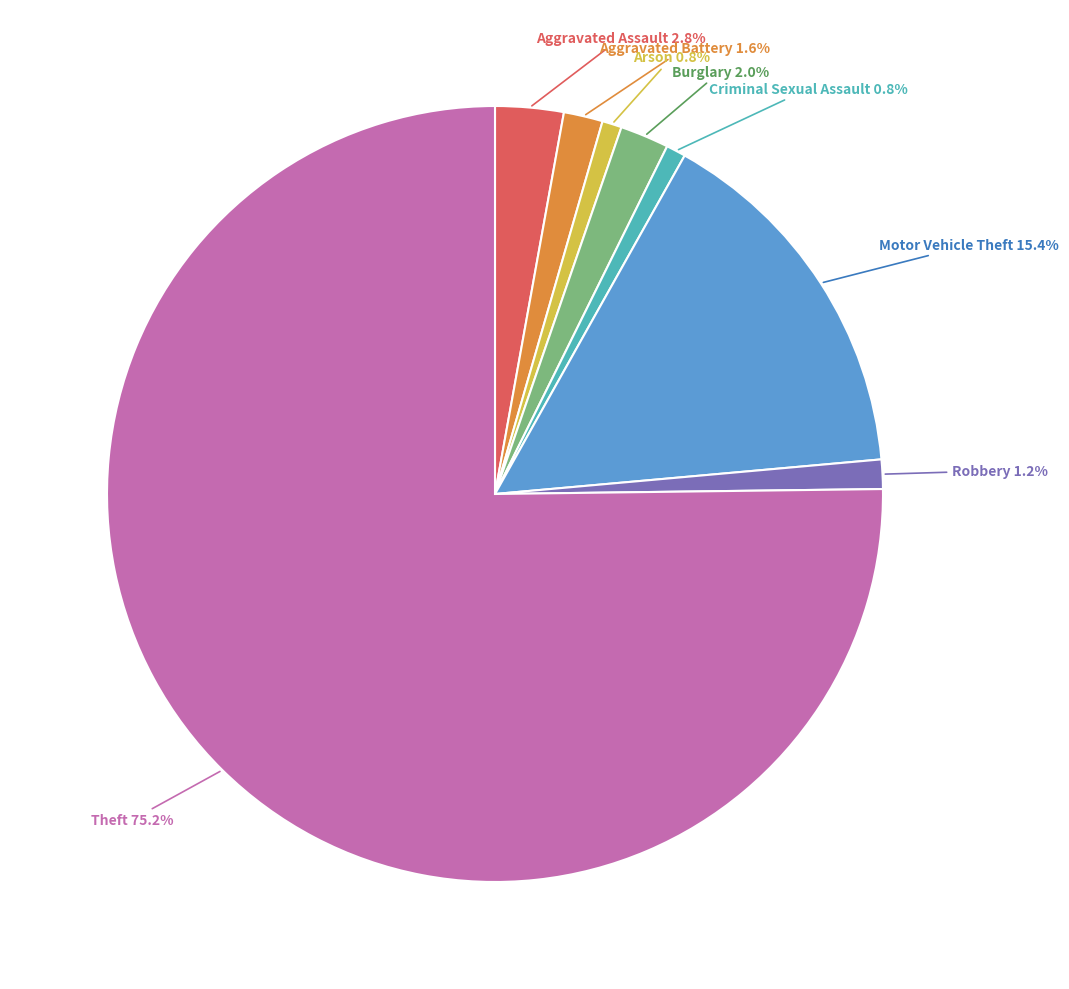

Does any single category account for the majority?

Yes